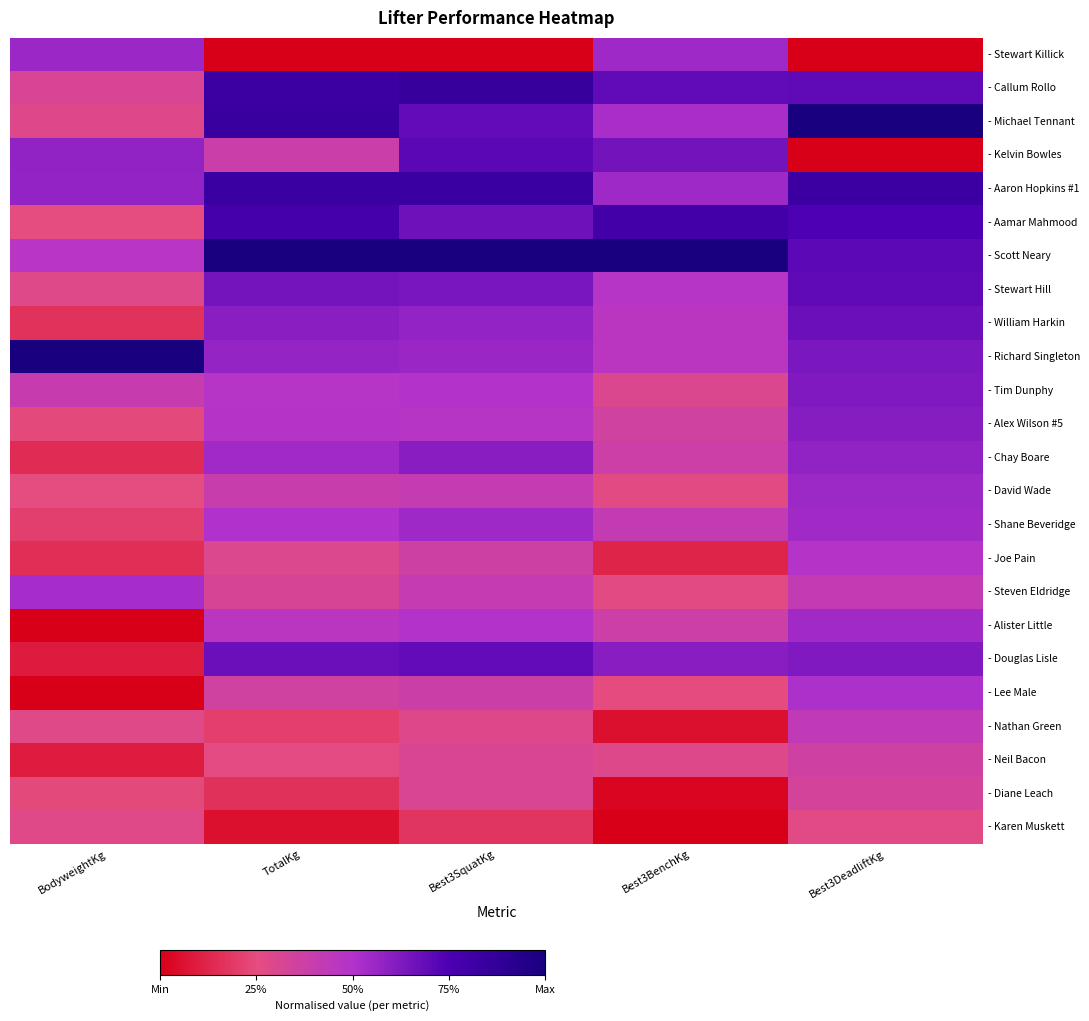

Which category has the lowest value across all series?

Best3BenchKg